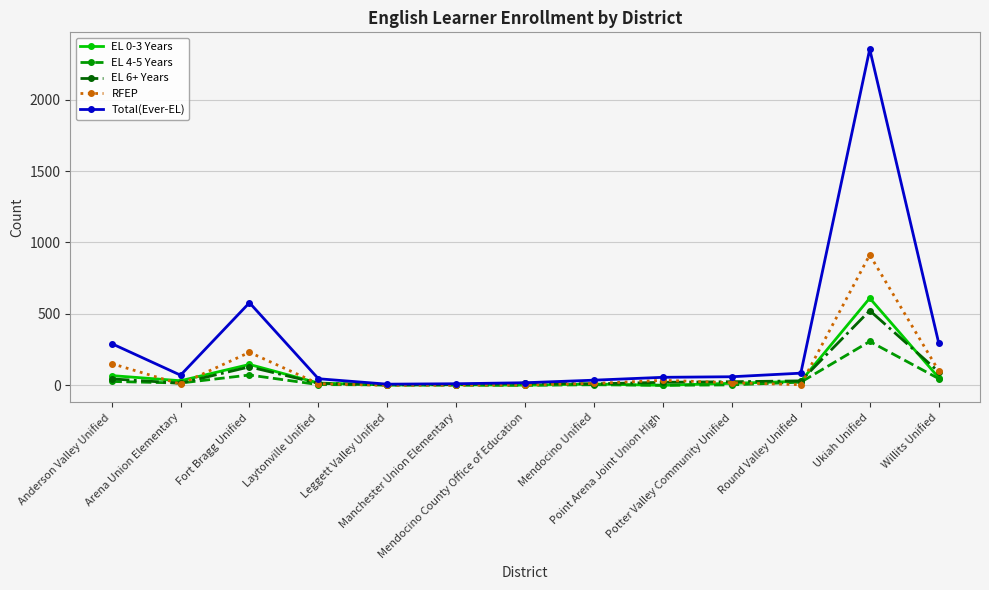

What is the maximum value shown in the chart?

2353